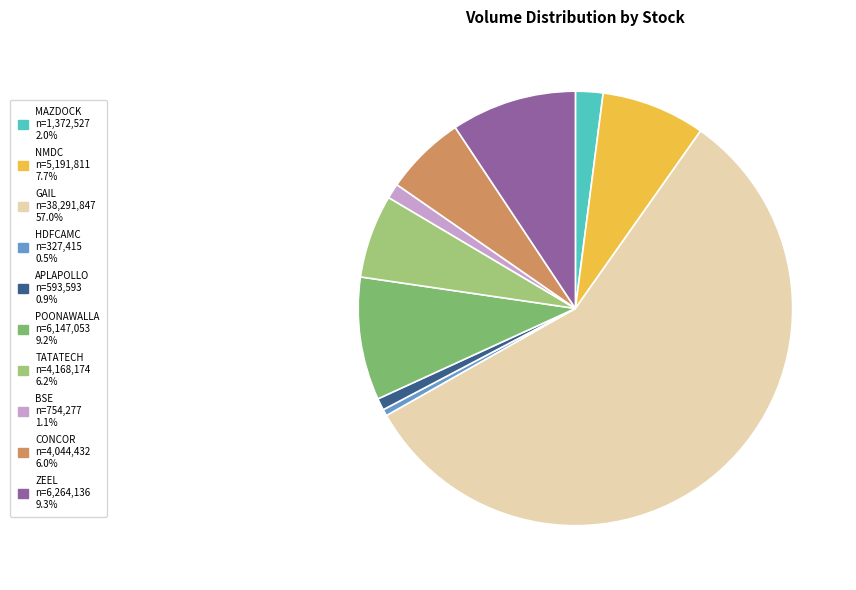

Count the number of slices in the pie.

10